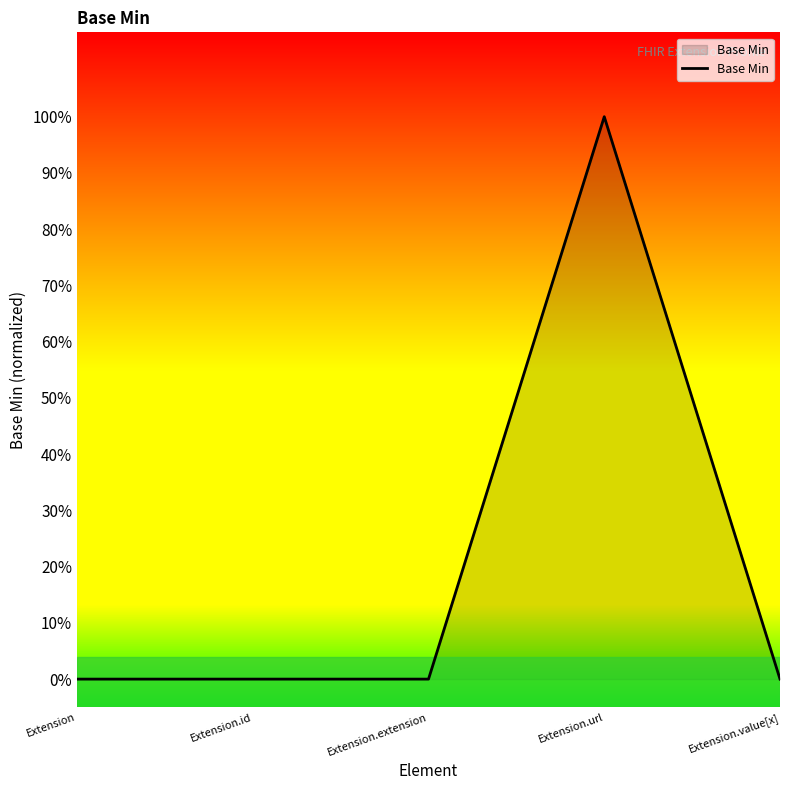

True or false: the data shows -1 at Extension.extension.

False